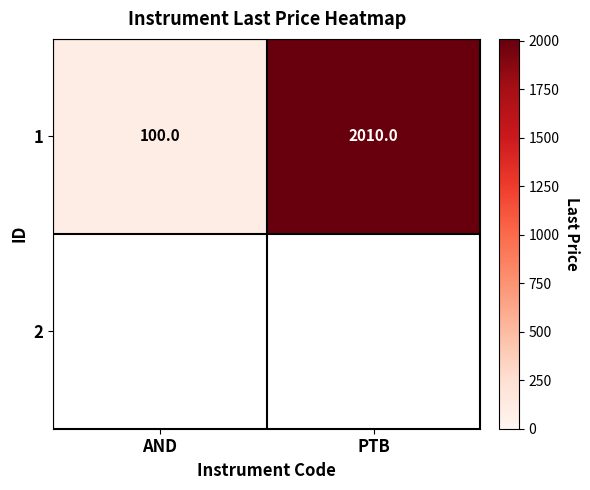

The 1 series shows 166.3 at AND. True or false?

False